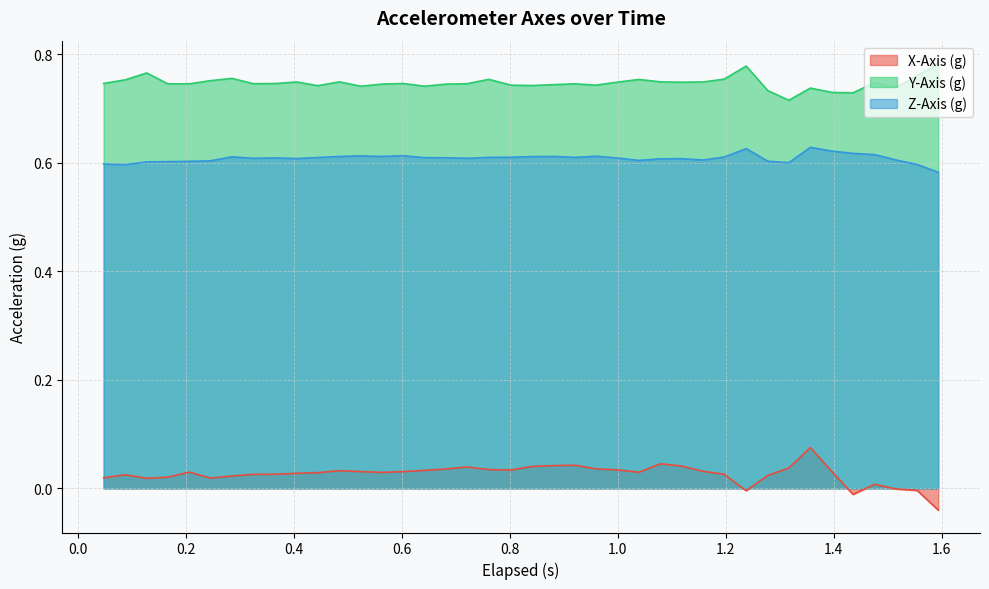

How many lines are shown in the chart?

3